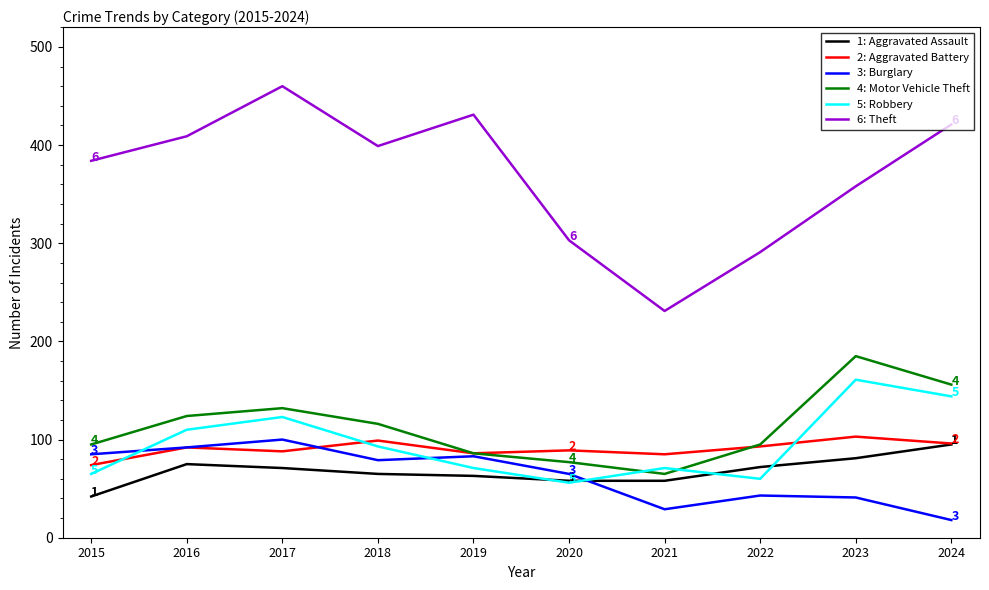

What is the maximum value shown in the chart?

460